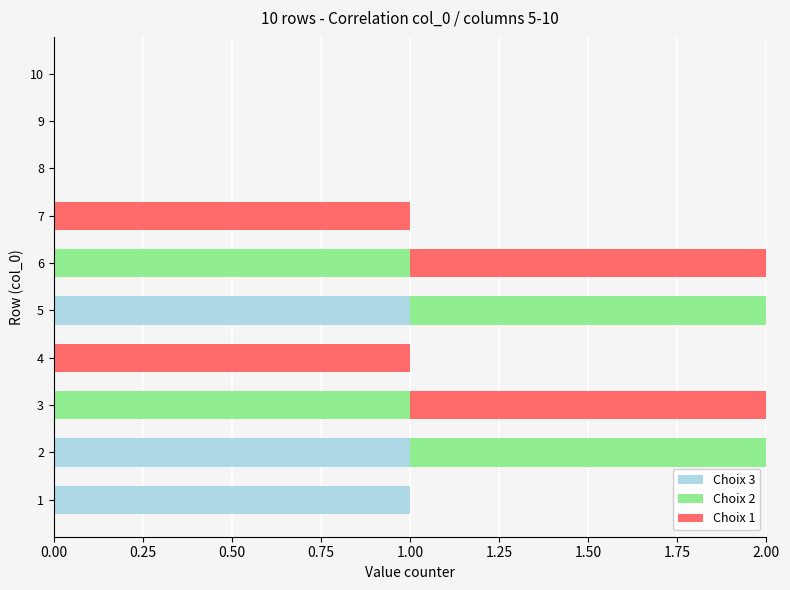

Count the number of categories in the chart.

10